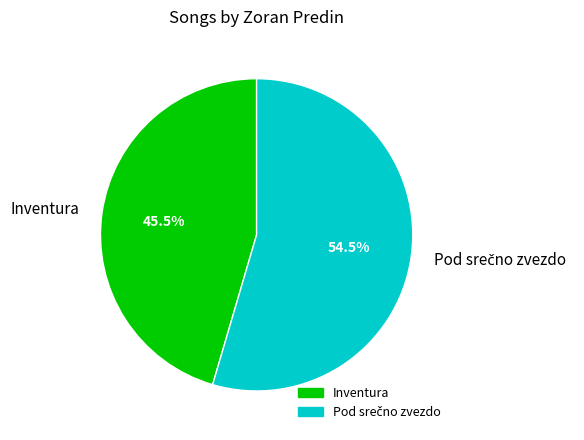

Does Inventura represent more than half of the total?

No